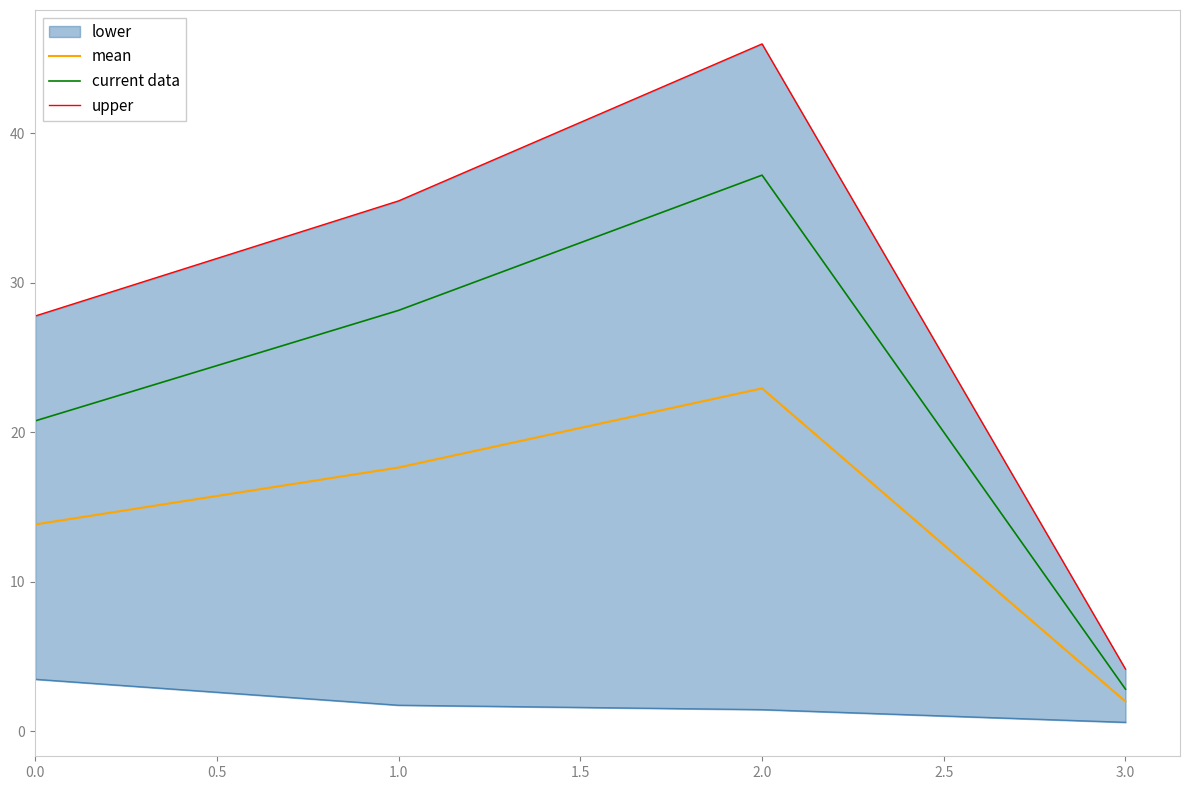

Does the chart display data point markers on the line(s)?

No